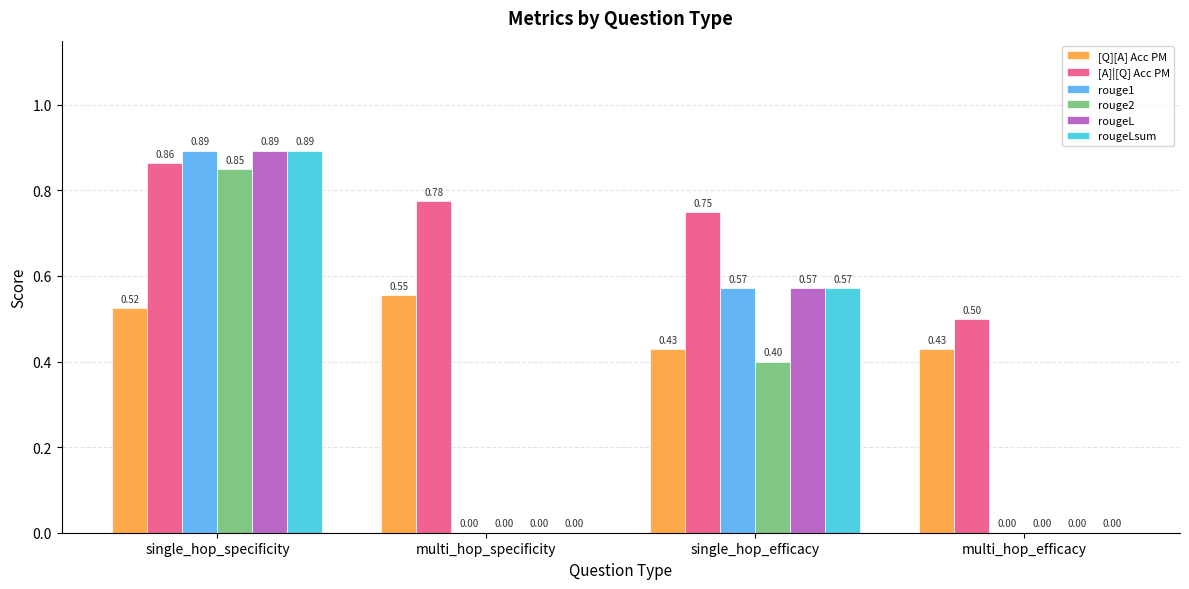

What are all the series names shown in the legend?

[Q][A] Acc PM, [A]|[Q] Acc PM, rouge1, rouge2, rougeL, rougeLsum